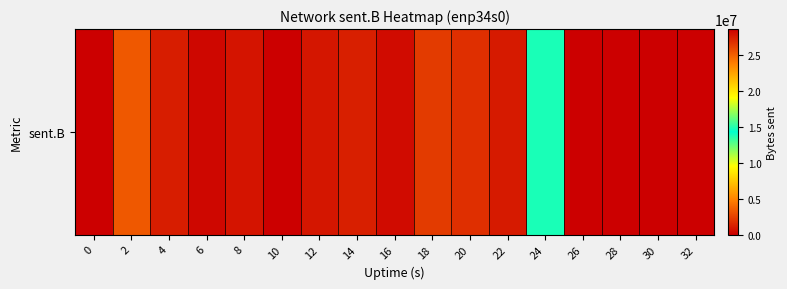

How many data points are less than 26853190?

8